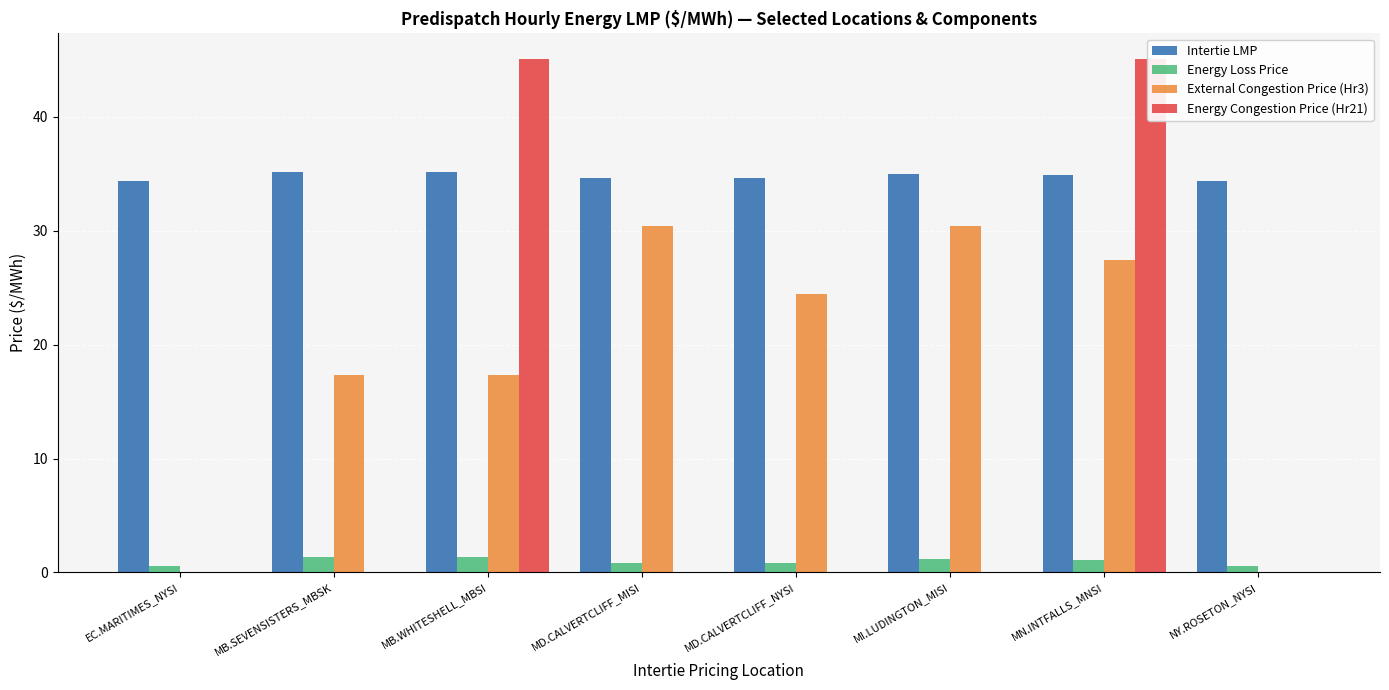

What is the approximate value of External Congestion Price (Hr3) at MB.WHITESHELL_MBSI?

17.4